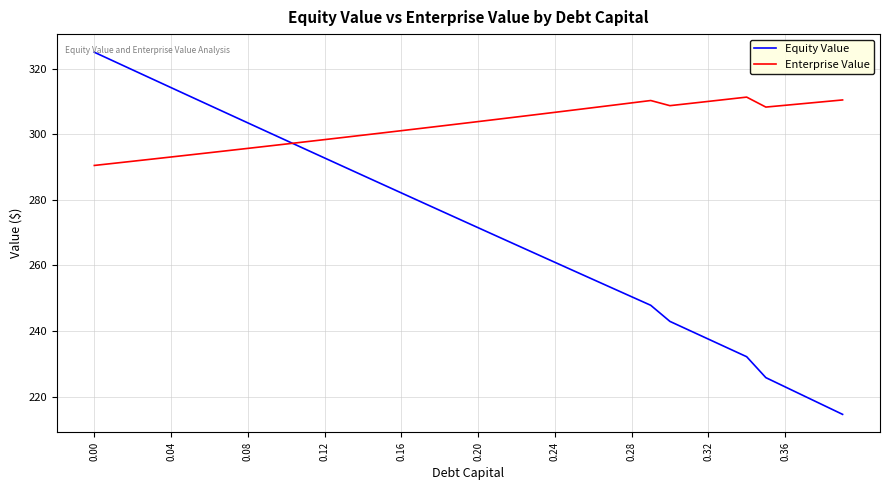

After their last crossing, which series has the higher values: Equity Value or Enterprise Value?

Enterprise Value